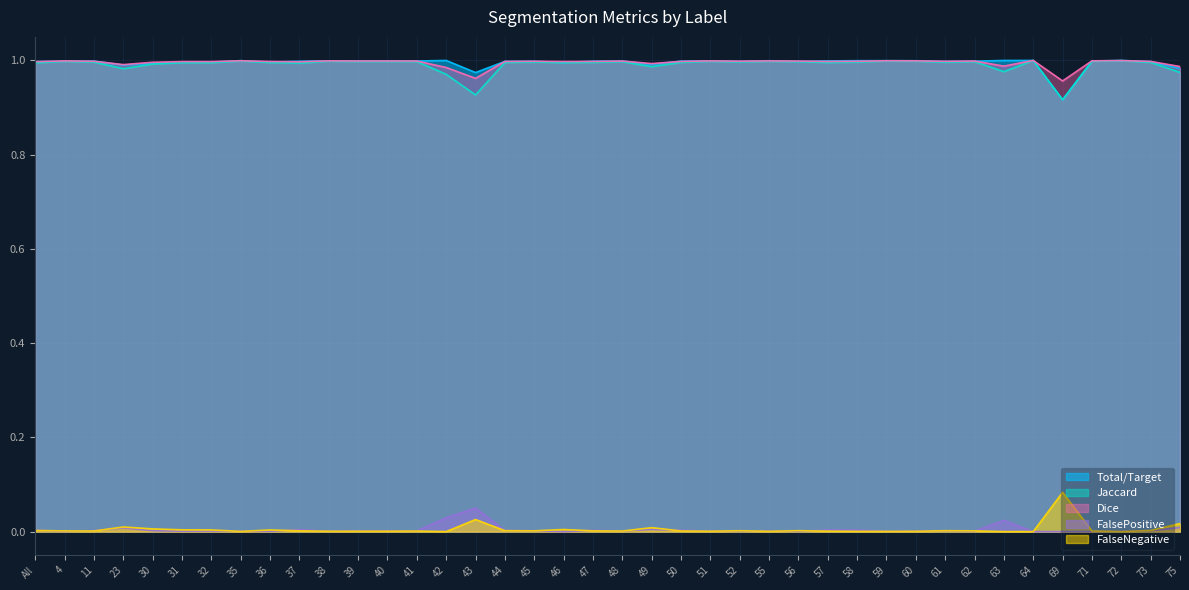

True or false: FalseNegative and Total/Target intersect in this chart.

False